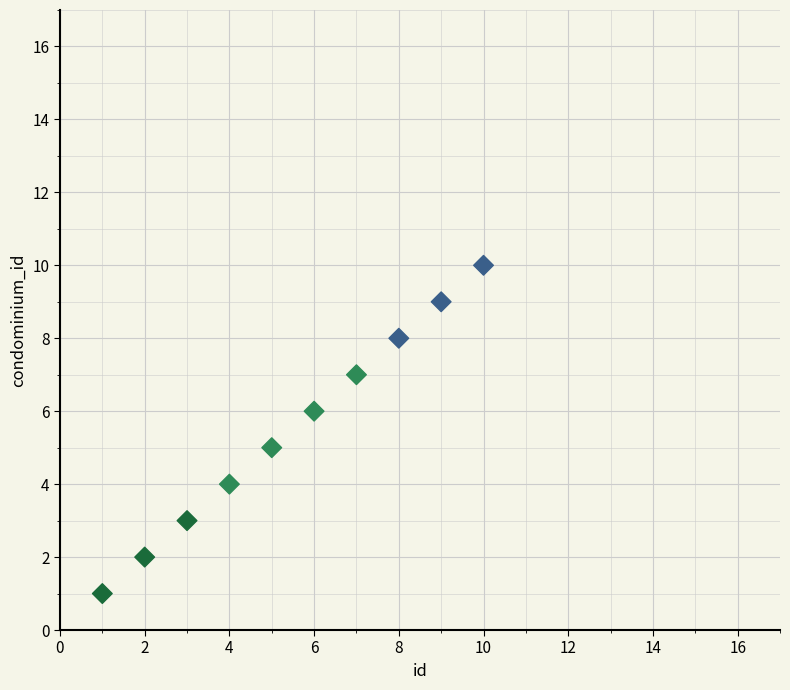

What is the range of Y values (max minus min)?

9